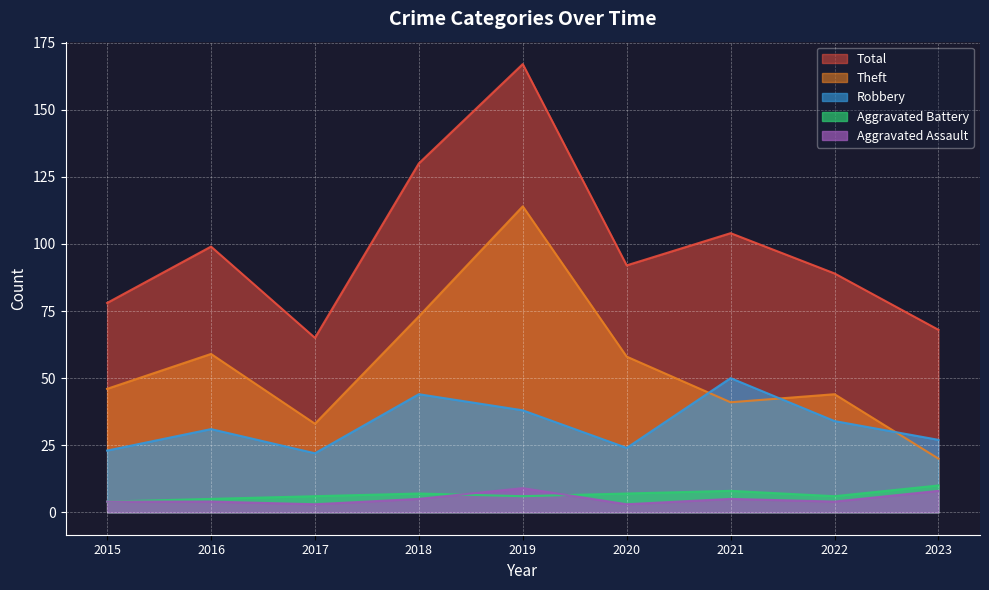

Does the chart display data point markers on the line(s)?

No